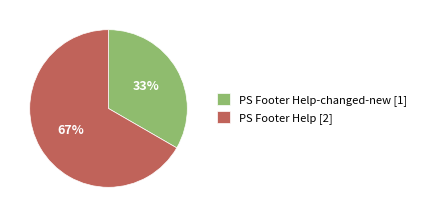

Approximately how many times larger is the value at PS Footer Help [2] compared to PS Footer Help-changed-new [1]?

2.0